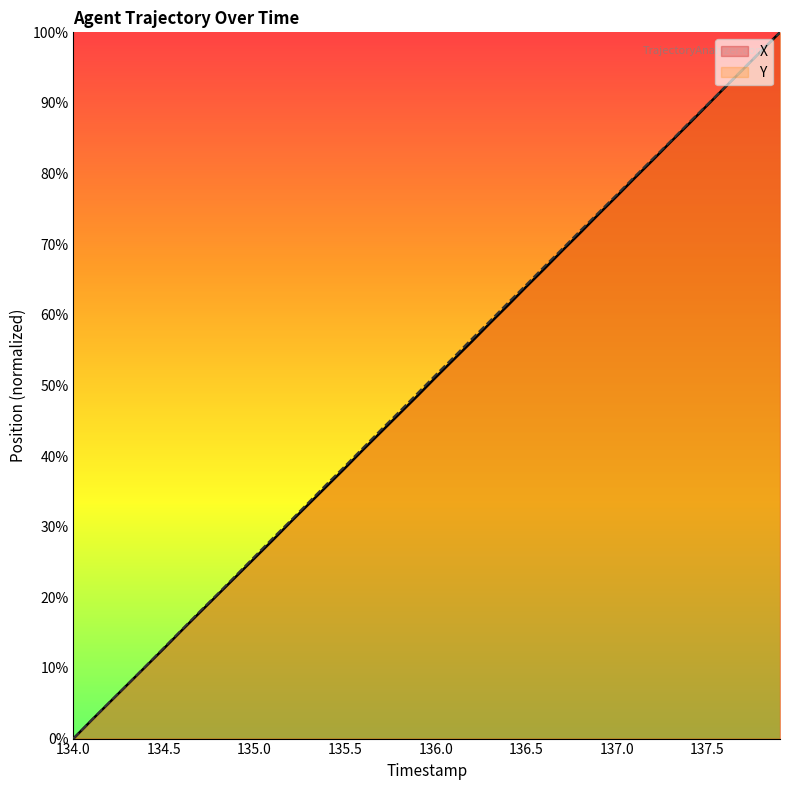

At which label does X reach its minimum?

134.0